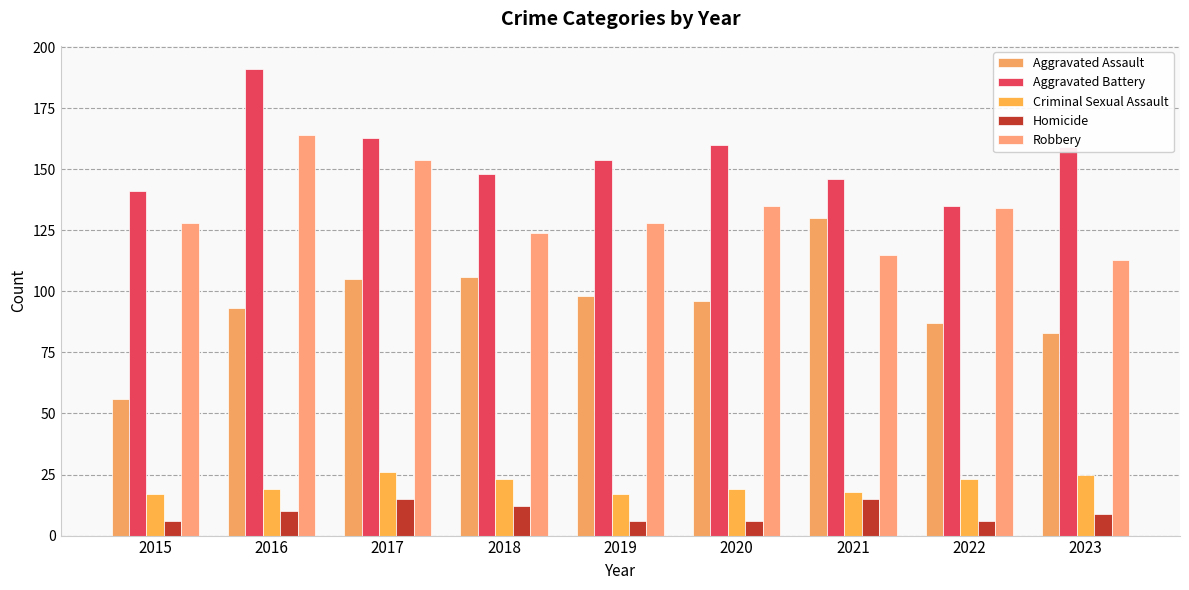

What is the maximum value for Aggravated Assault?

130